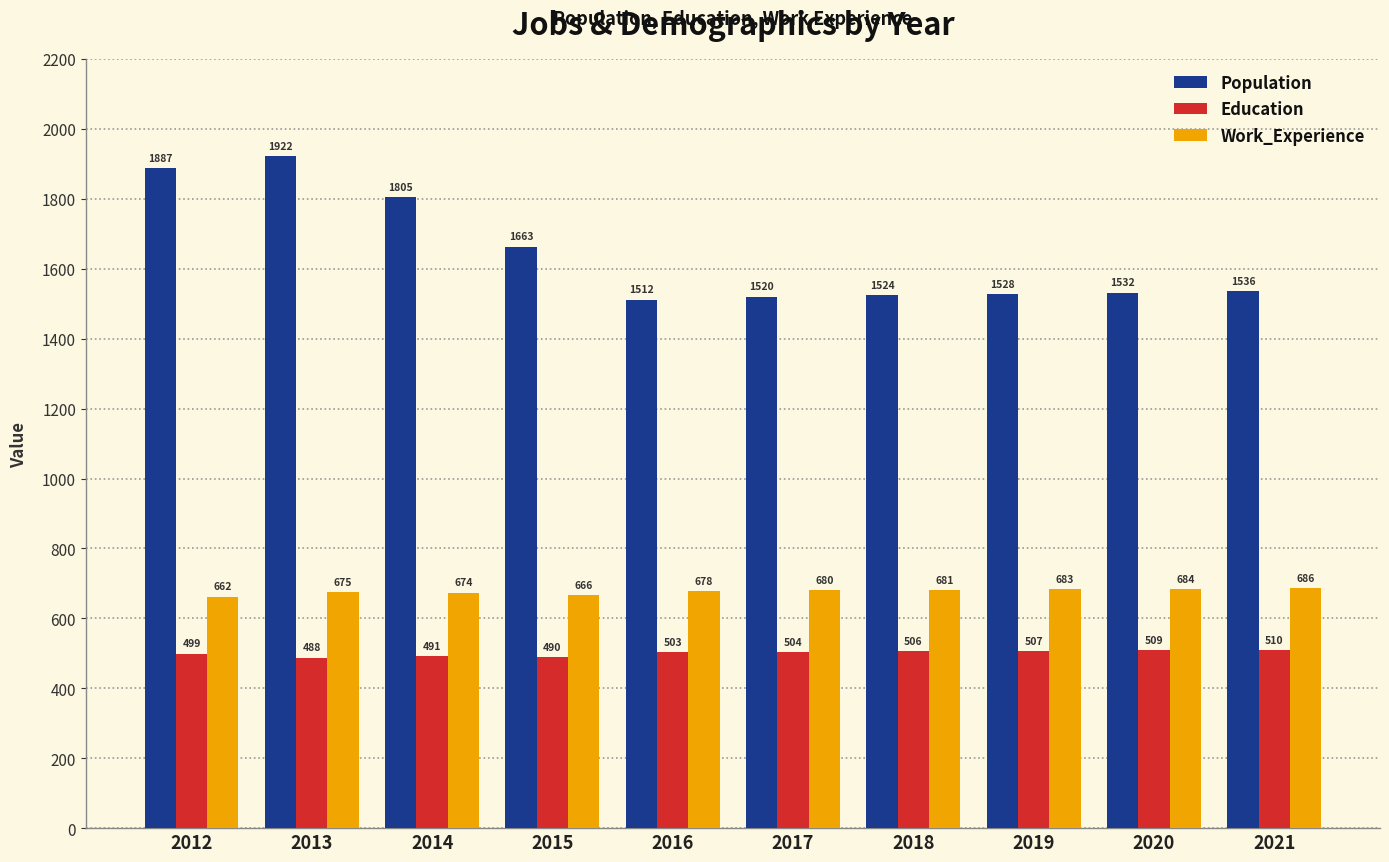

Rank the series at 2019 from highest to lowest value.

Population, Work_Experience, Education